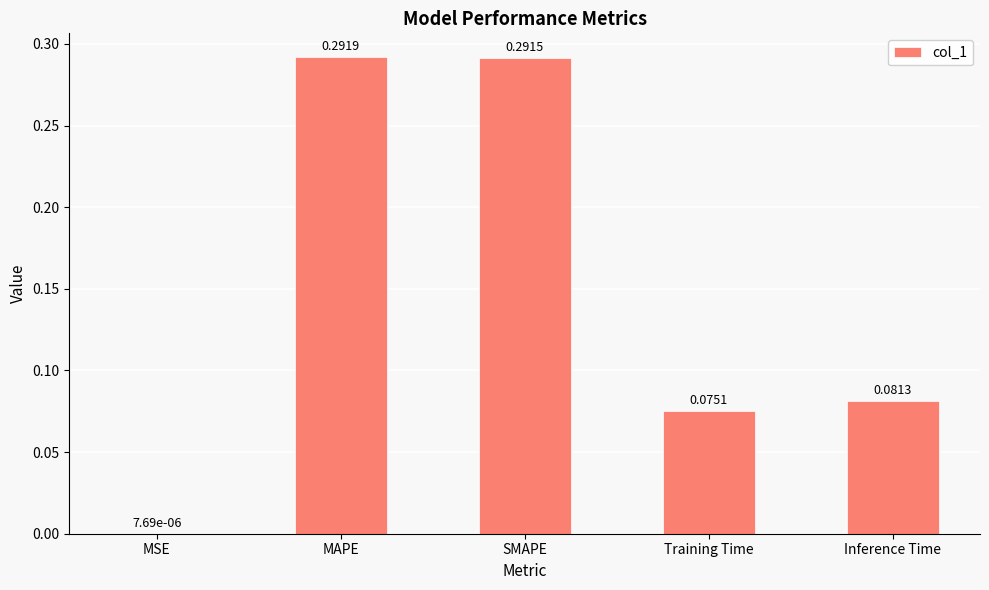

Which has a higher value, Inference Time or Training Time?

Inference Time